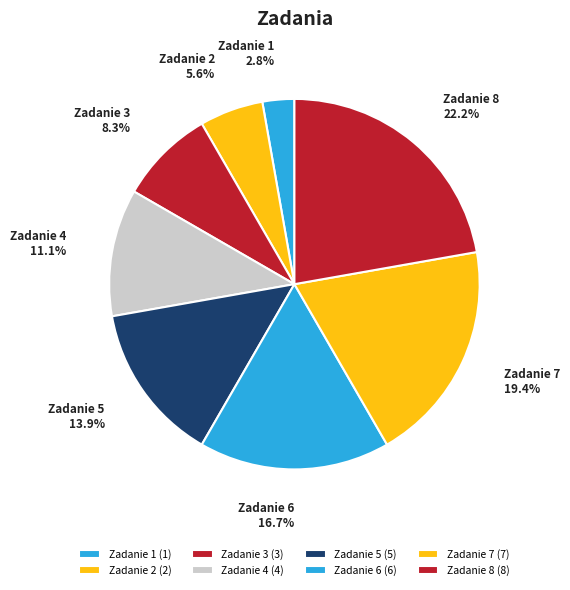

Between Zadanie 6 and Zadanie 2, which is larger?

Zadanie 6